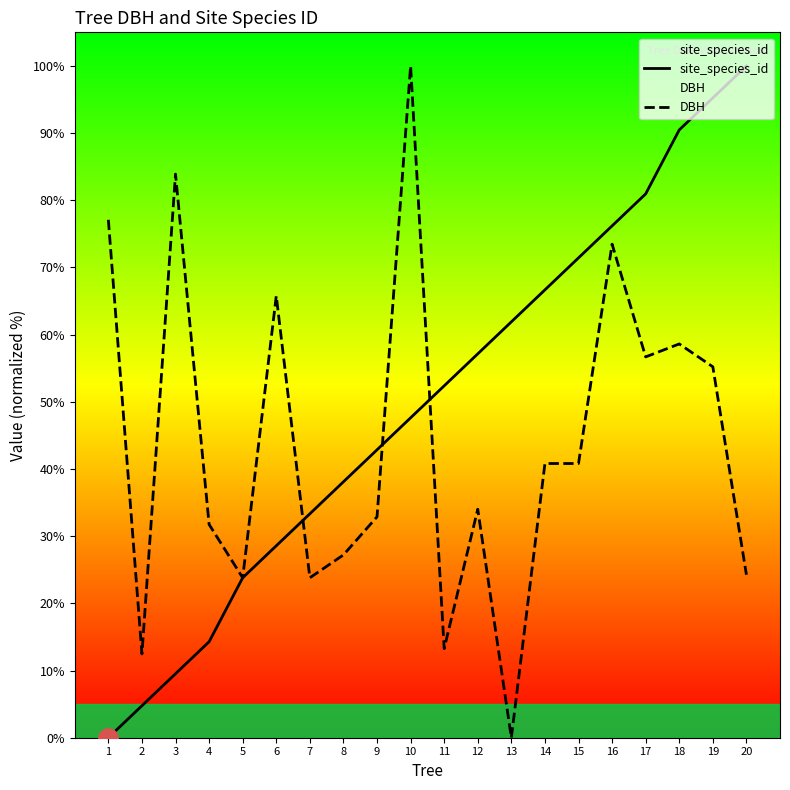

True or false: site_species_id and DBH cross at least once.

True